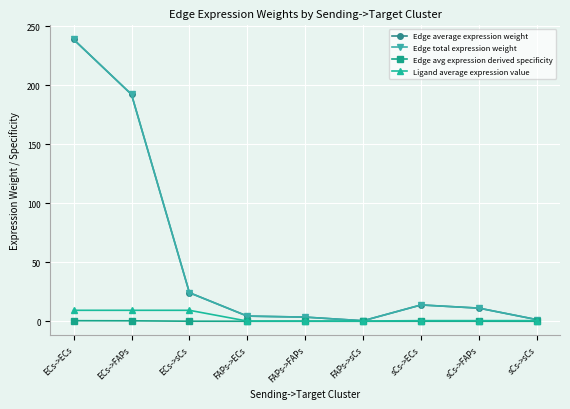

Is this an area chart (filled region under the line)?

No